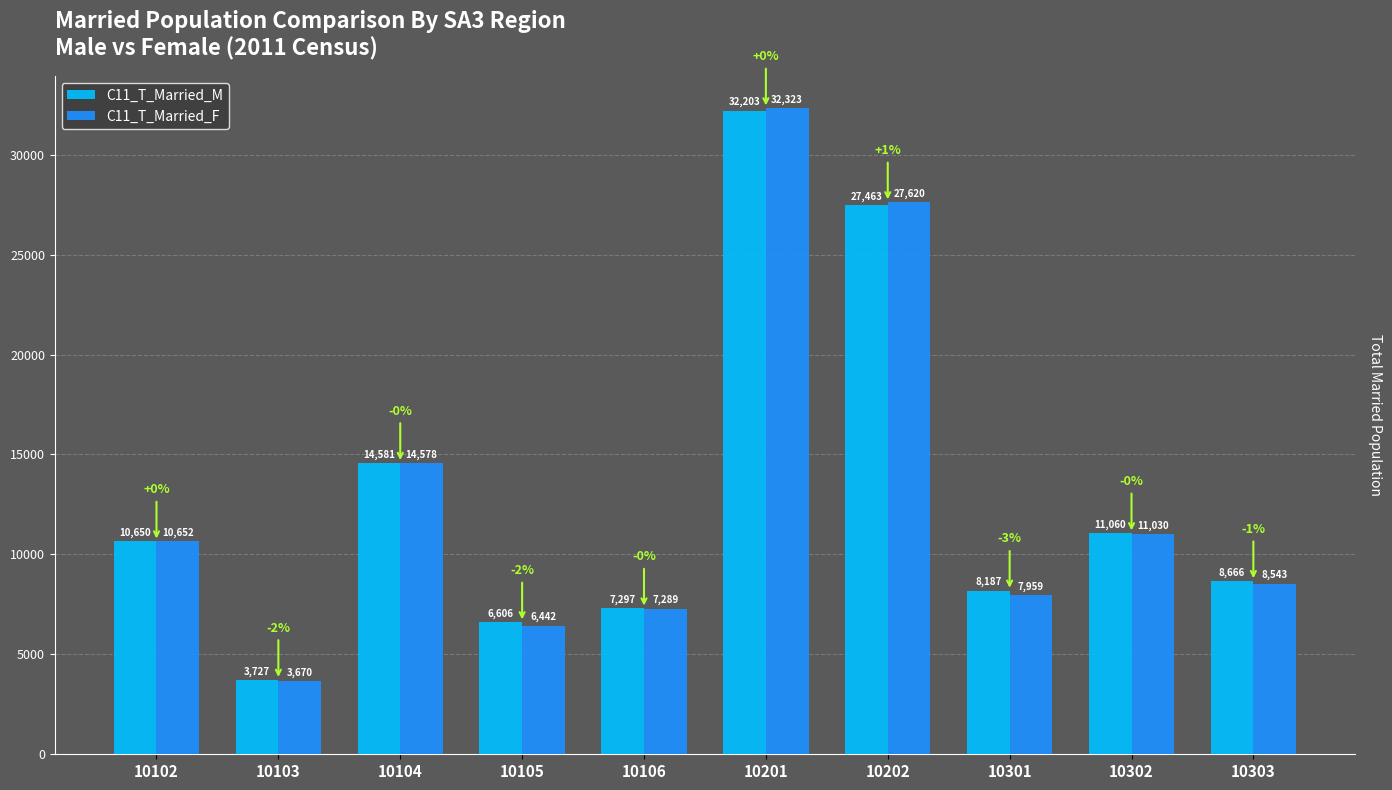

What is the total value across all series at 10102?

21302